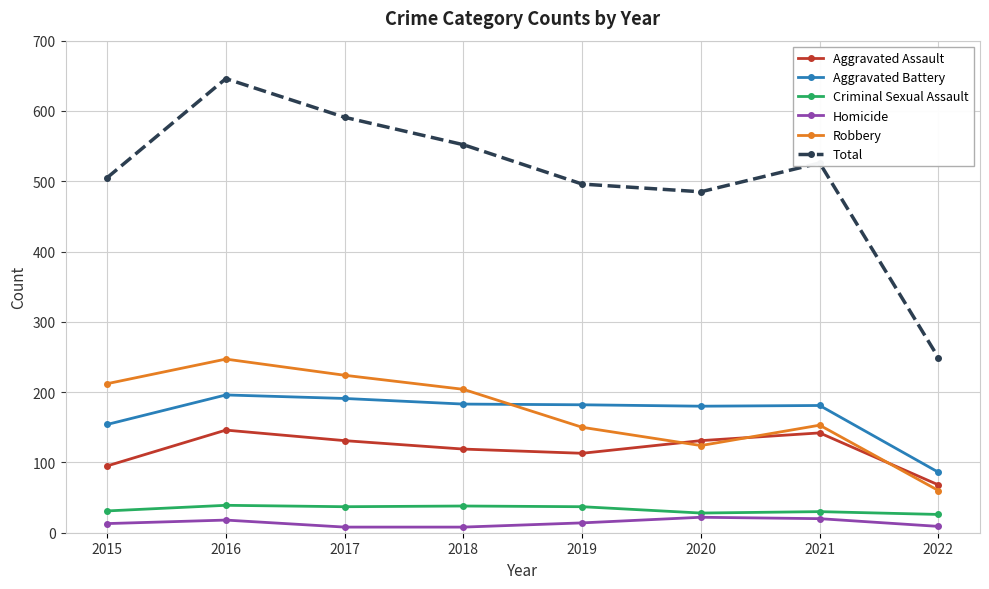

At which category does the chart reach its peak across all series?

2016